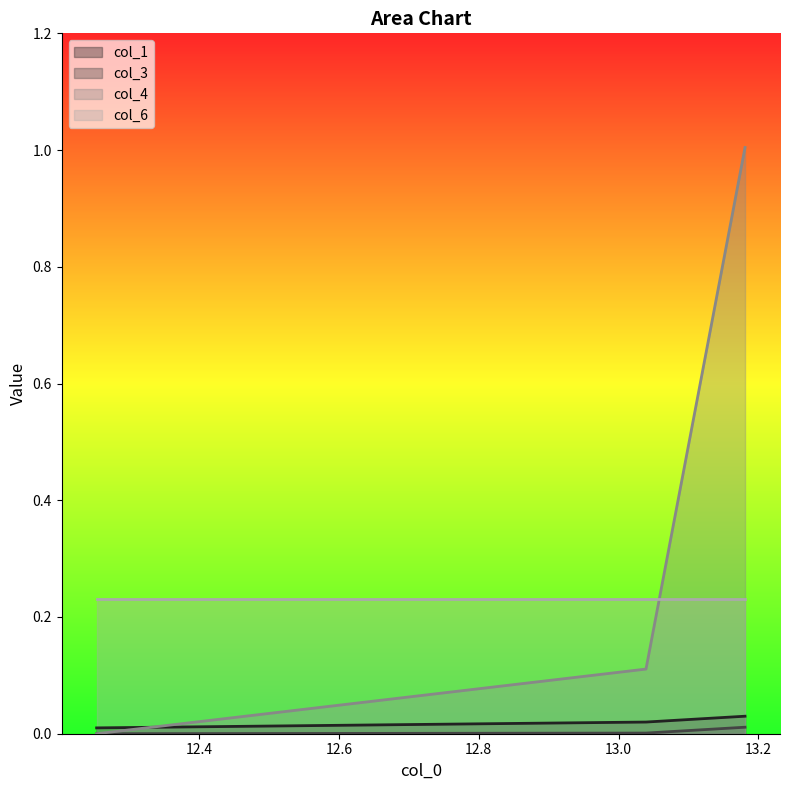

What is the maximum value shown in the chart?

1.0